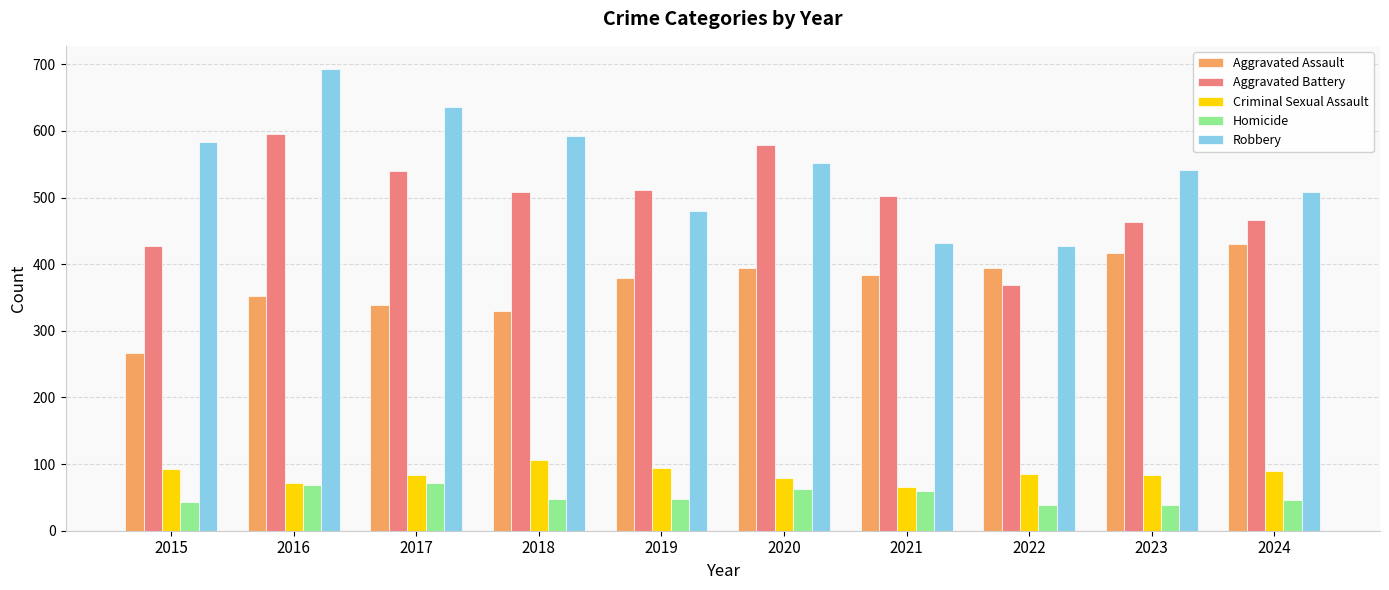

List the series in order of their peak value, lowest first.

Homicide, Criminal Sexual Assault, Aggravated Assault, Aggravated Battery, Robbery